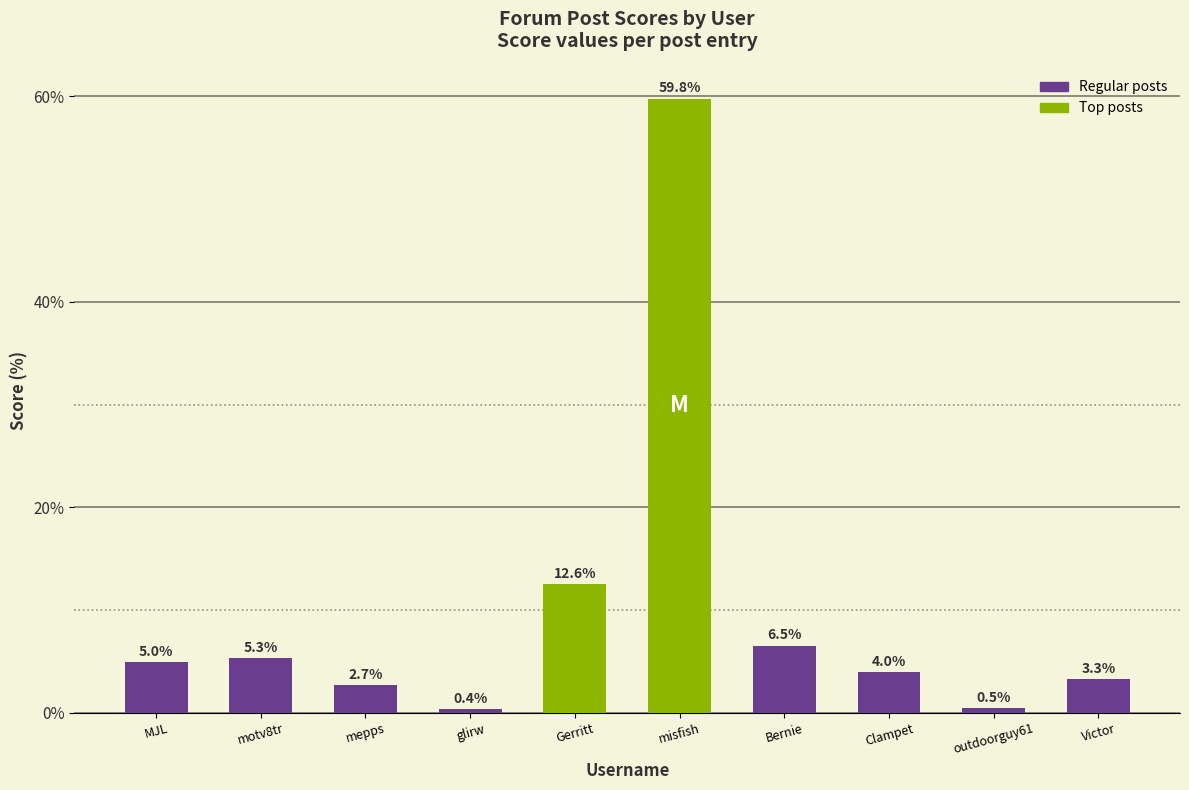

Rank the categories by value from highest to lowest.

misfish, Gerritt, Bernie, motv8tr, MJL, Clampet, Victor, mepps, outdoorguy61, glirw